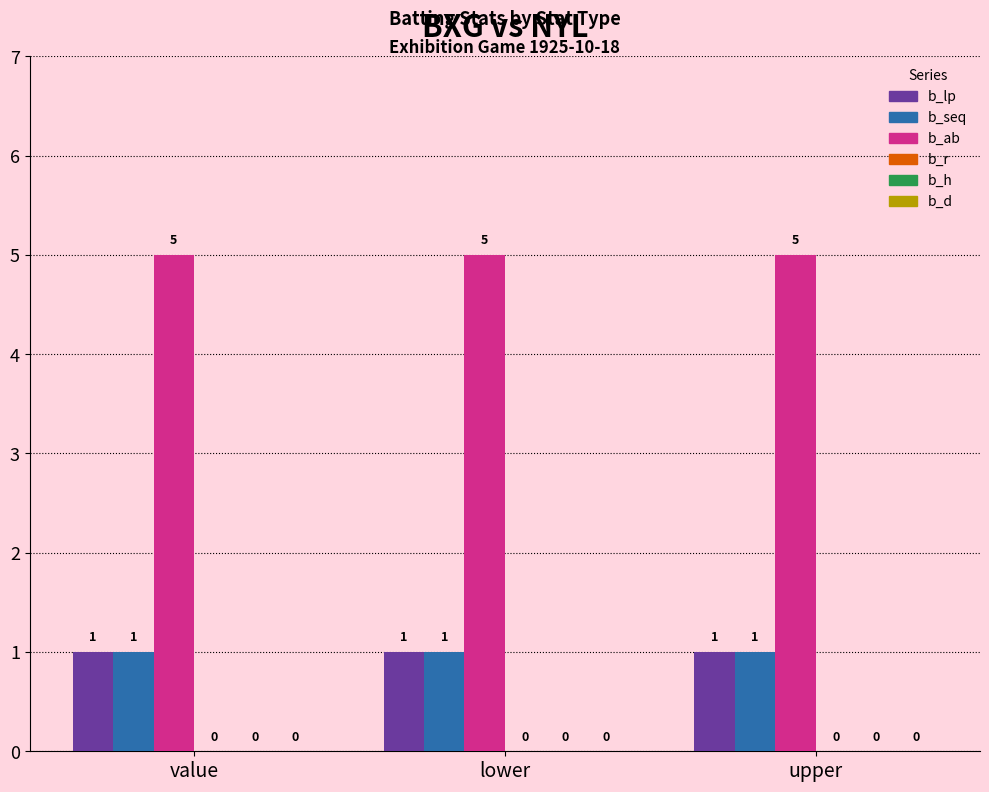

What is the difference between the highest and lowest values at value?

4